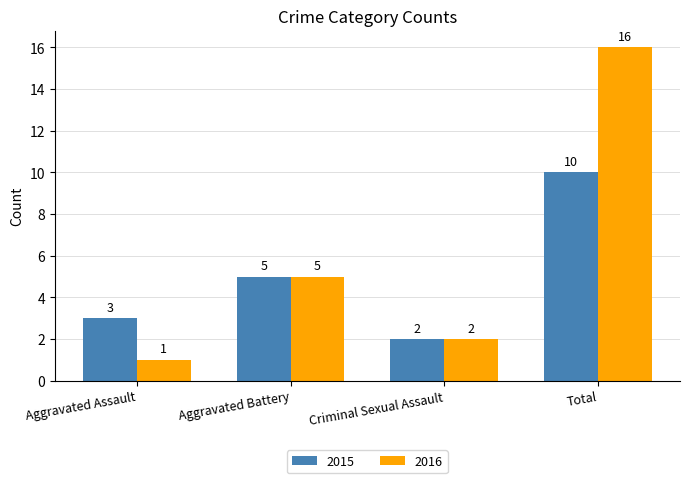

Does the chart contain stacked bars?

No